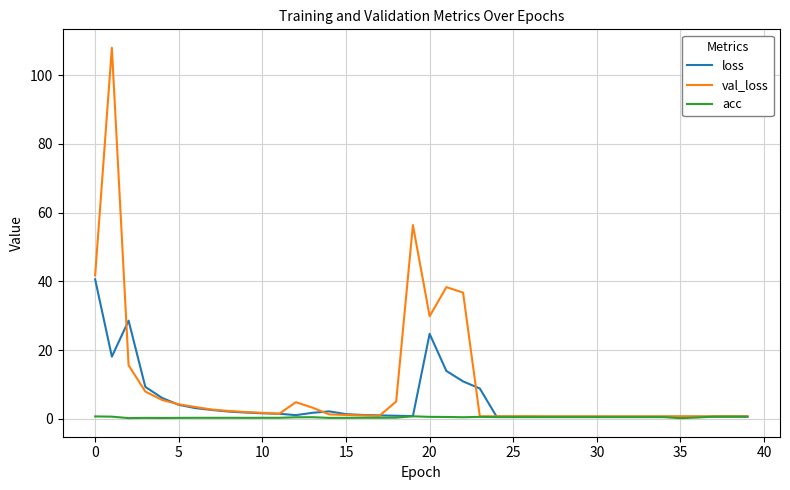

Rank the series by their maximum value, from highest to lowest.

val_loss, loss, acc